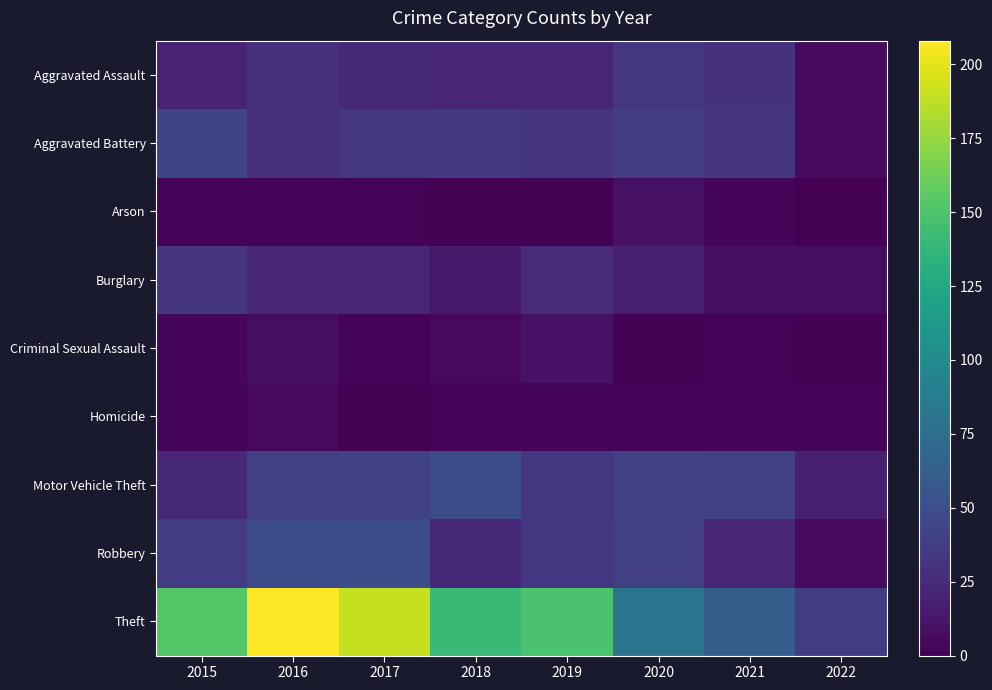

Reading left to right, what are all the values shown in this chart?

Aggravated Assault: 2015=20	2016=30	2017=24	2018=22	2019=22	2020=33	2021=30	2022=6
Aggravated Battery: 2015=43	2016=28	2017=34	2018=35	2019=31	2020=36	2021=32	2022=6
Arson: 2015=2	2016=2	2017=2	2018=0	2019=1	2020=9	2021=3	2022=0
Burglary: 2015=32	2016=22	2017=22	2018=13	2019=25	2020=18	2021=8	2022=8
Criminal Sexual Assault: 2015=4	2016=8	2017=2	2018=5	2019=10	2020=1	2021=2	2022=0
Homicide: 2015=3	2016=5	2017=1	2018=2	2019=4	2020=3	2021=3	2022=3
Motor Vehicle Theft: 2015=24	2016=39	2017=41	2018=49	2019=33	2020=40	2021=39	2022=18
Robbery: 2015=36	2016=47	2017=49	2018=23	2019=34	2020=39	2021=22	2022=6
Theft: 2015=152	2016=208	2017=190	2018=140	2019=149	2020=80	2021=61	2022=36